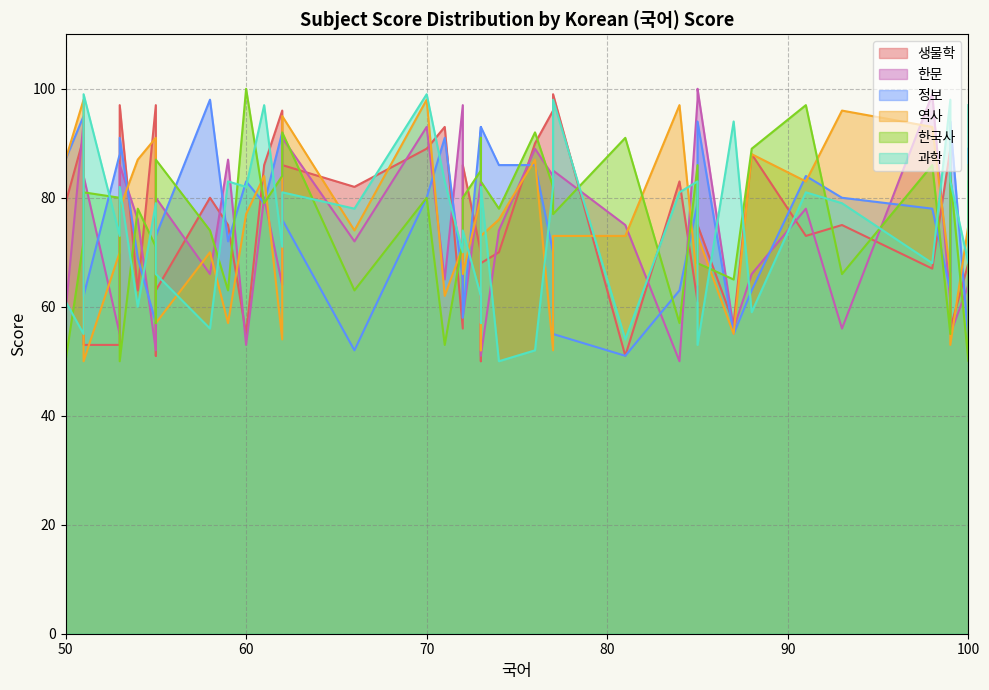

What is the total value across all series at 85?

471